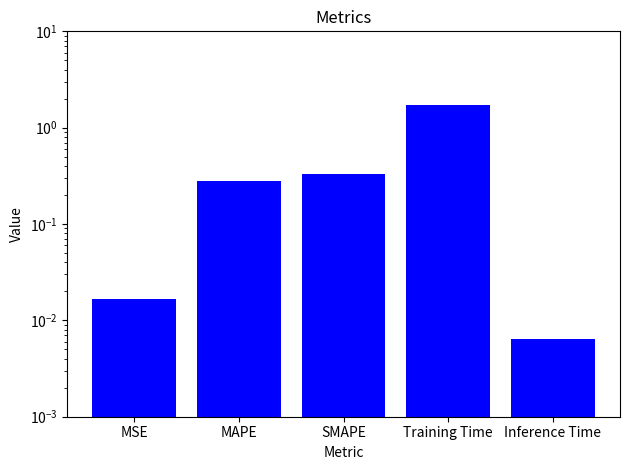

Reading left to right, transcribe all the data shown in this chart.

MSE=0.0	MAPE=0.3	SMAPE=0.3	Training Time=1.7	Inference Time=0.0